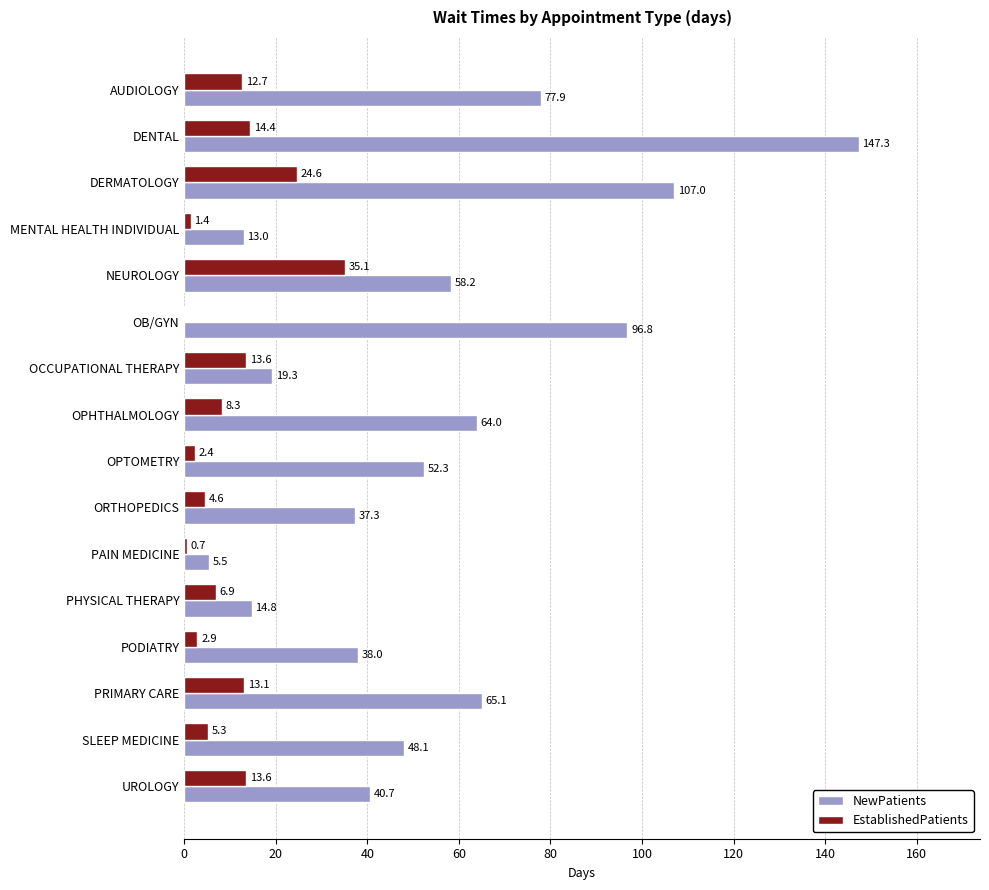

At which label is EstablishedPatients closest to 17?

DENTAL